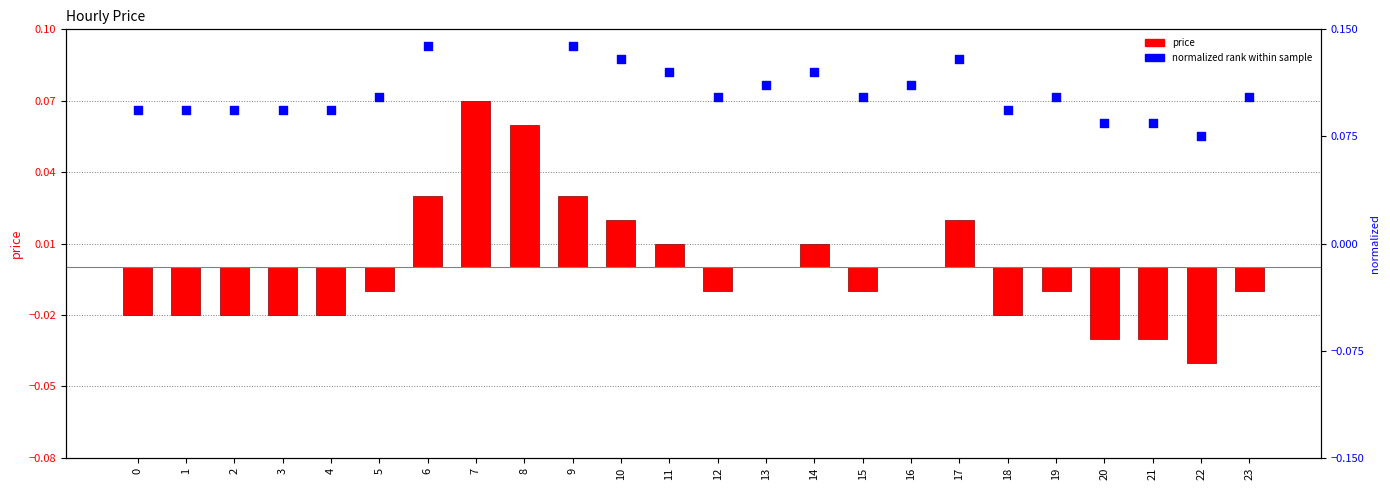

Is the value of normalized rank at 20 greater than the value of price at 12?

Yes